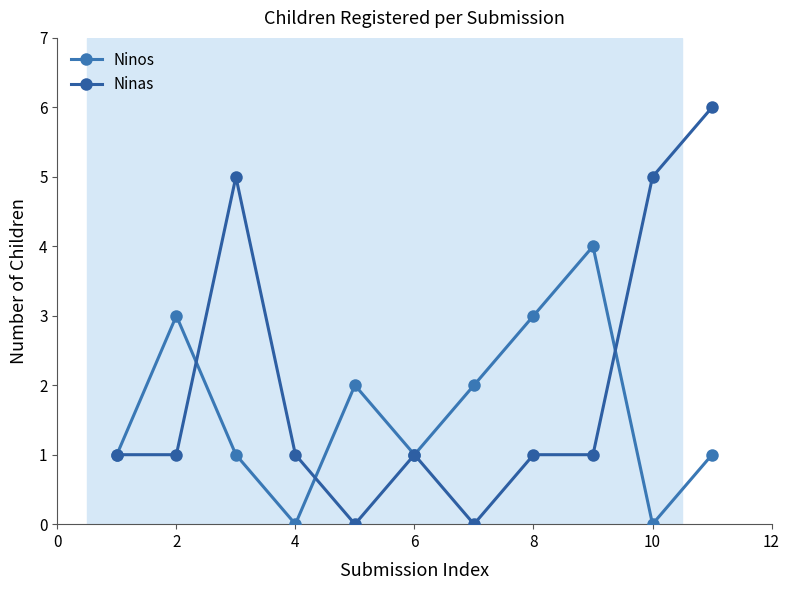

True or false: Ninos has more than 0 points higher than both neighbors.

True